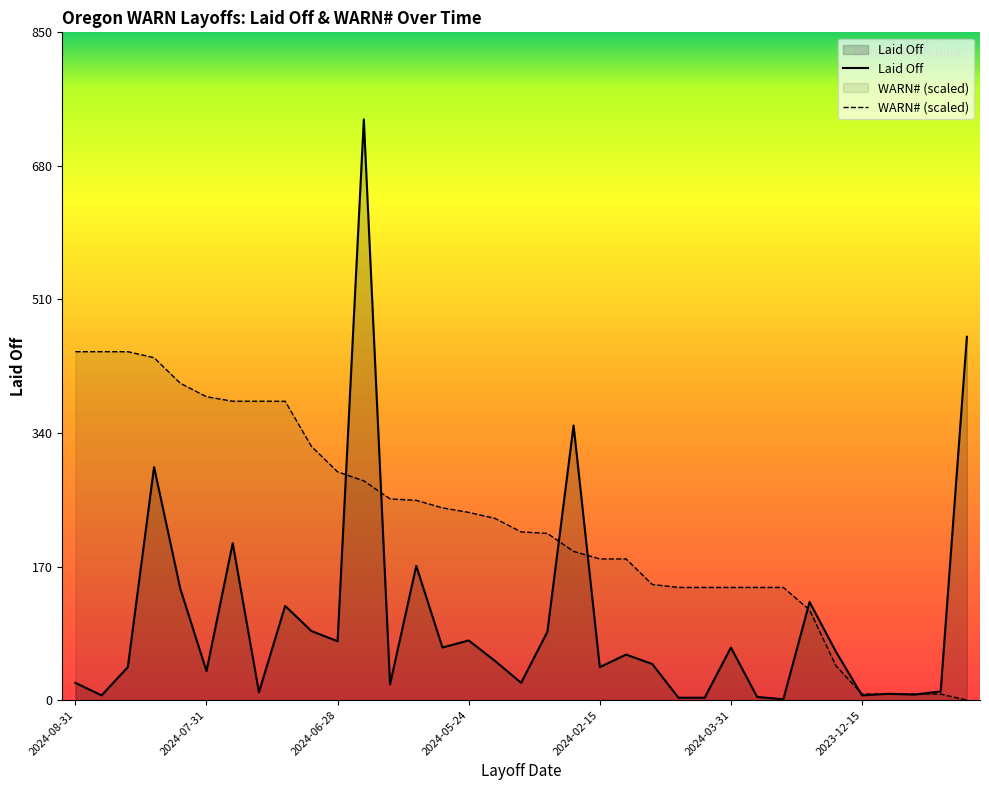

How many values in the Laid Off series are below 50?

17